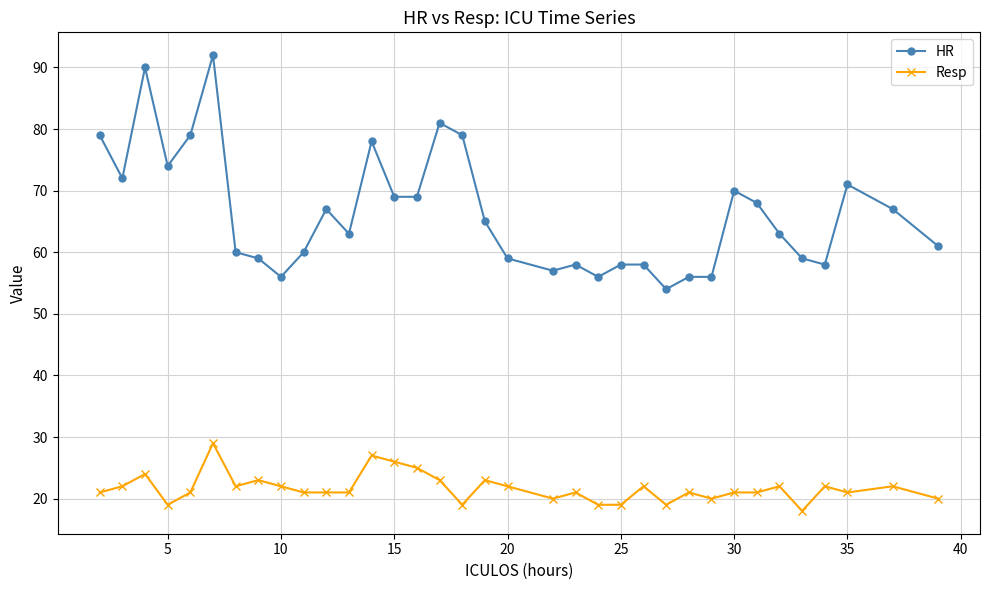

Which series has the widest spread of values?

HR